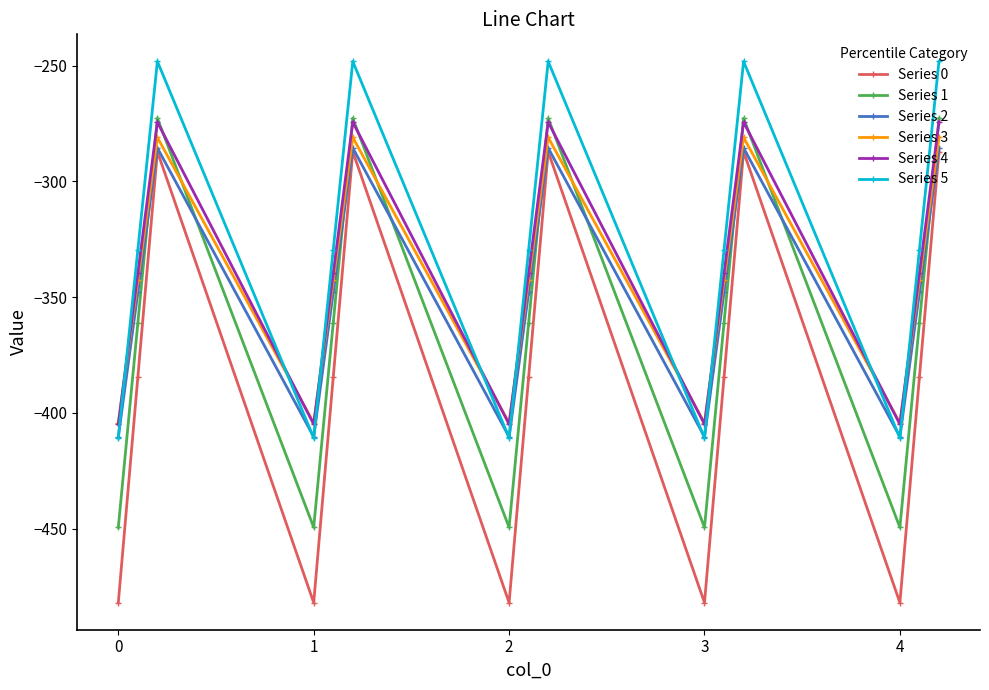

What is the maximum value shown in the chart?

-248.1